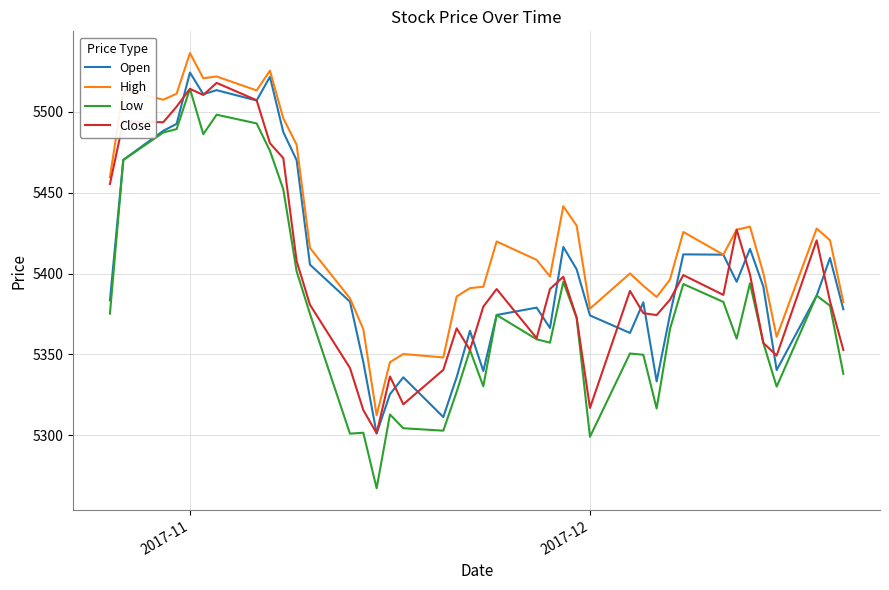

Which series has the widest spread of values?

Low